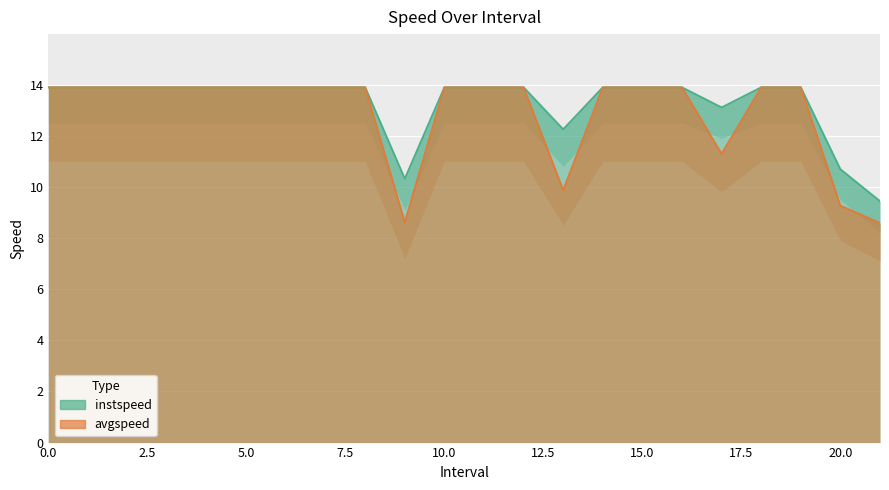

What is the total value across all series at 21?

18.0